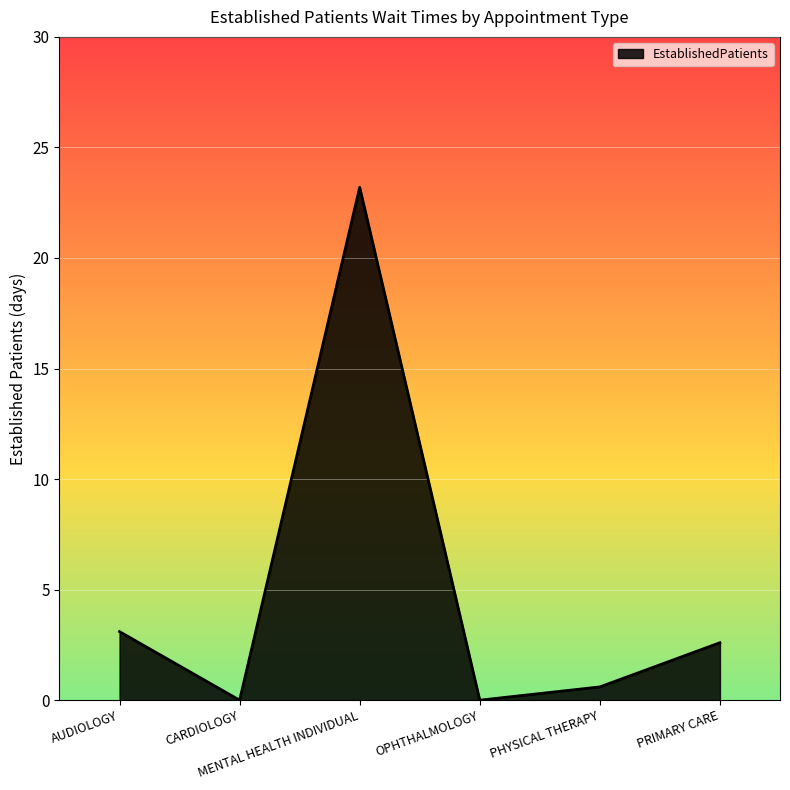

What is the difference between the maximum and second lowest values?

23.2